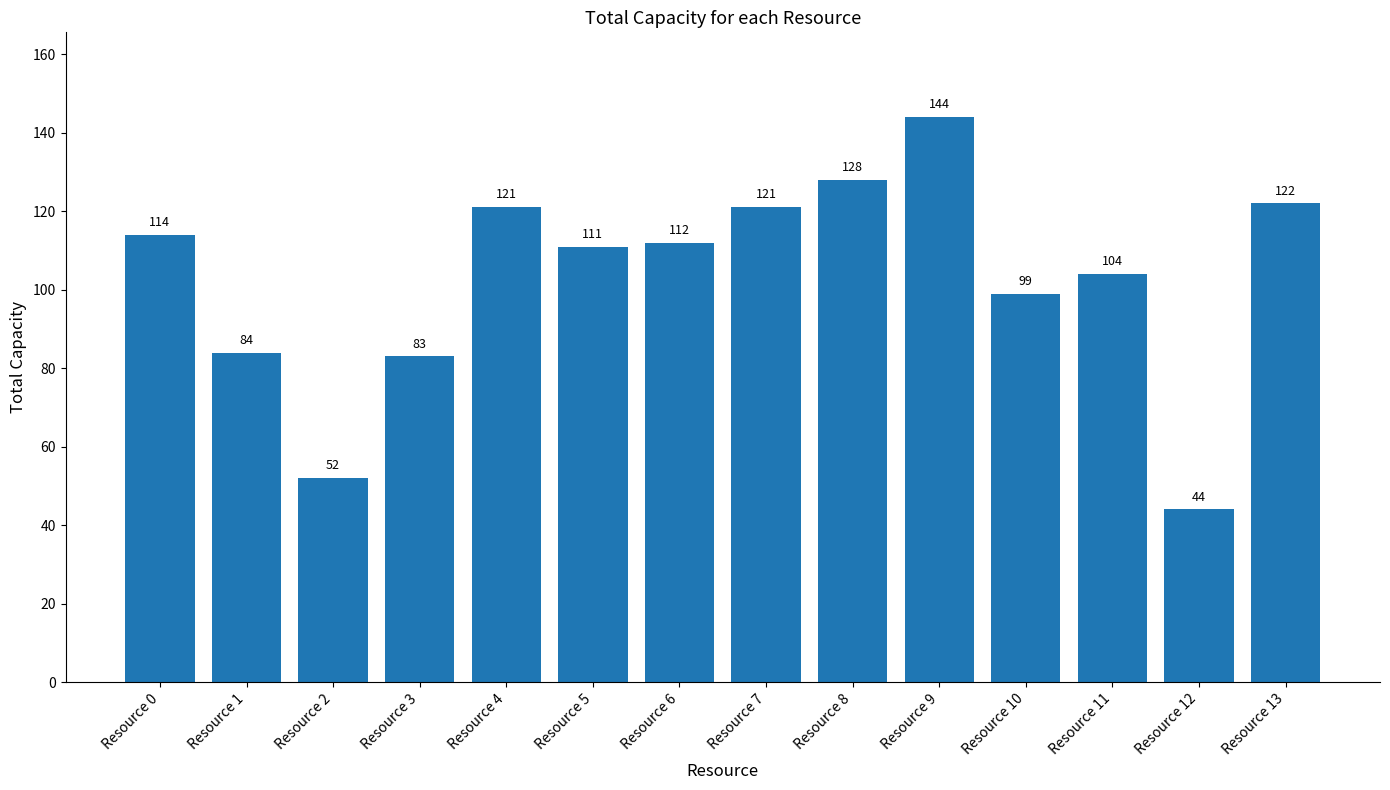

Reading left to right, what are all the values shown in this chart?

114	84	52	83	121	111	112	121	128	144	99	104	44	122